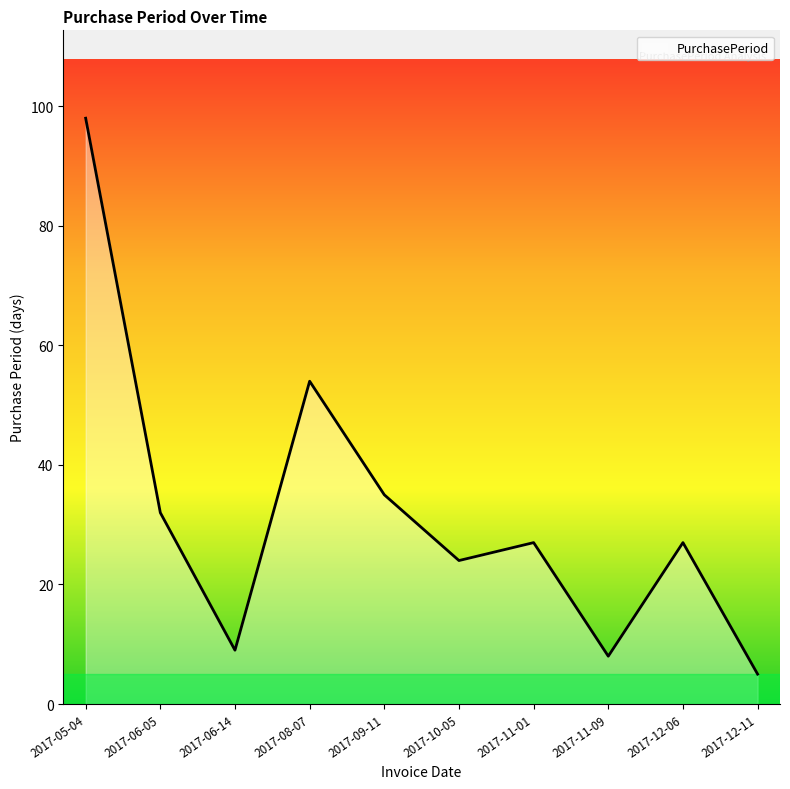

Is it true that the value at 2017-05-04 is 37?

False